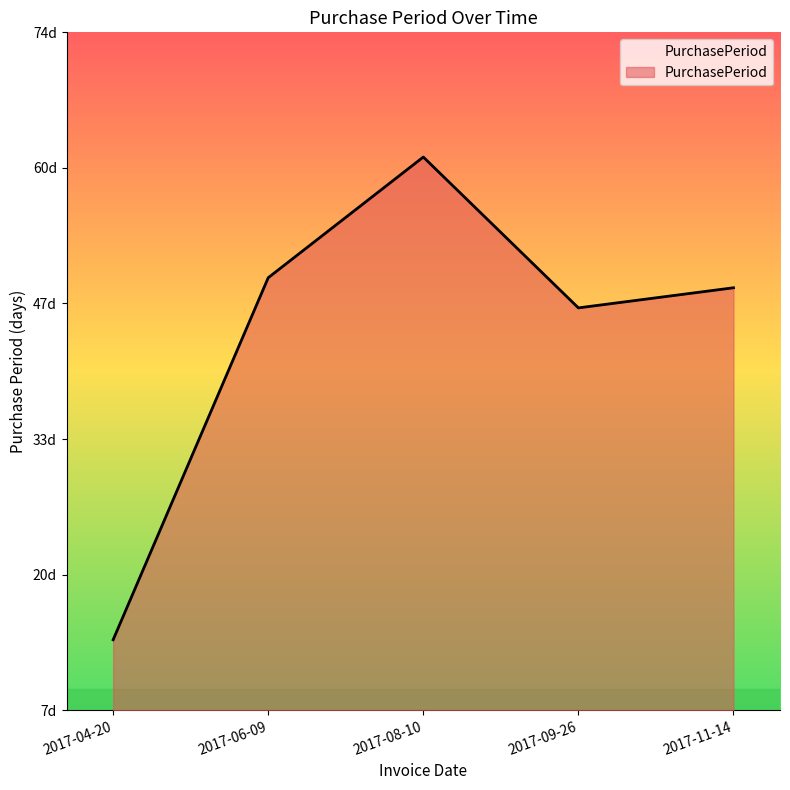

Does the chart display data point markers on the line(s)?

No